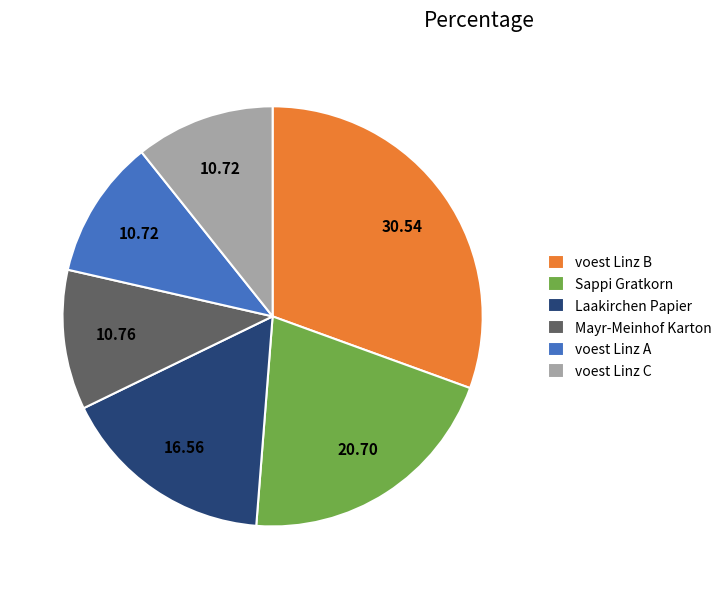

Is there any slice that represents more than half of the pie?

No